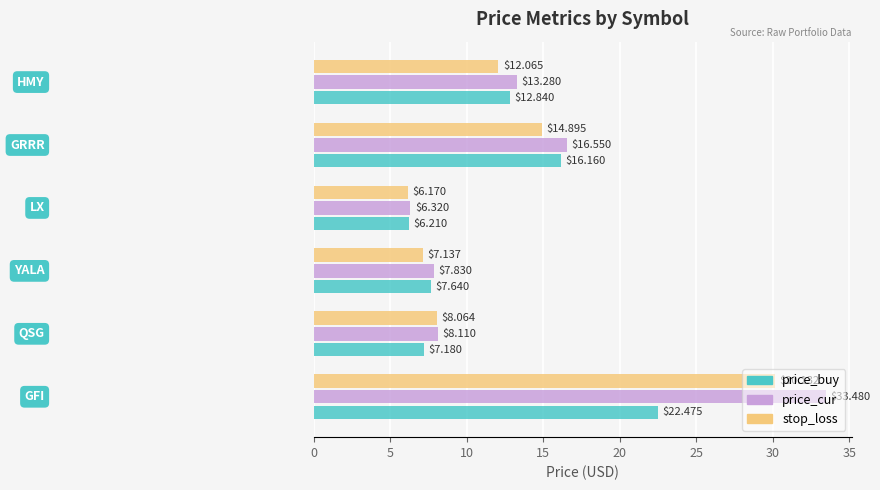

List the series in order of their overall mean, highest first.

price_cur, stop_loss, price_buy